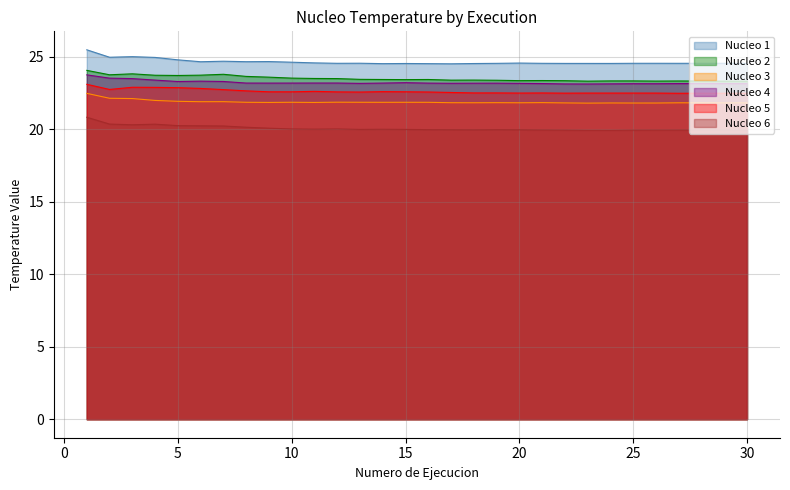

What is the value of the Nucleo 2 point at the 10th from the left?

23.5